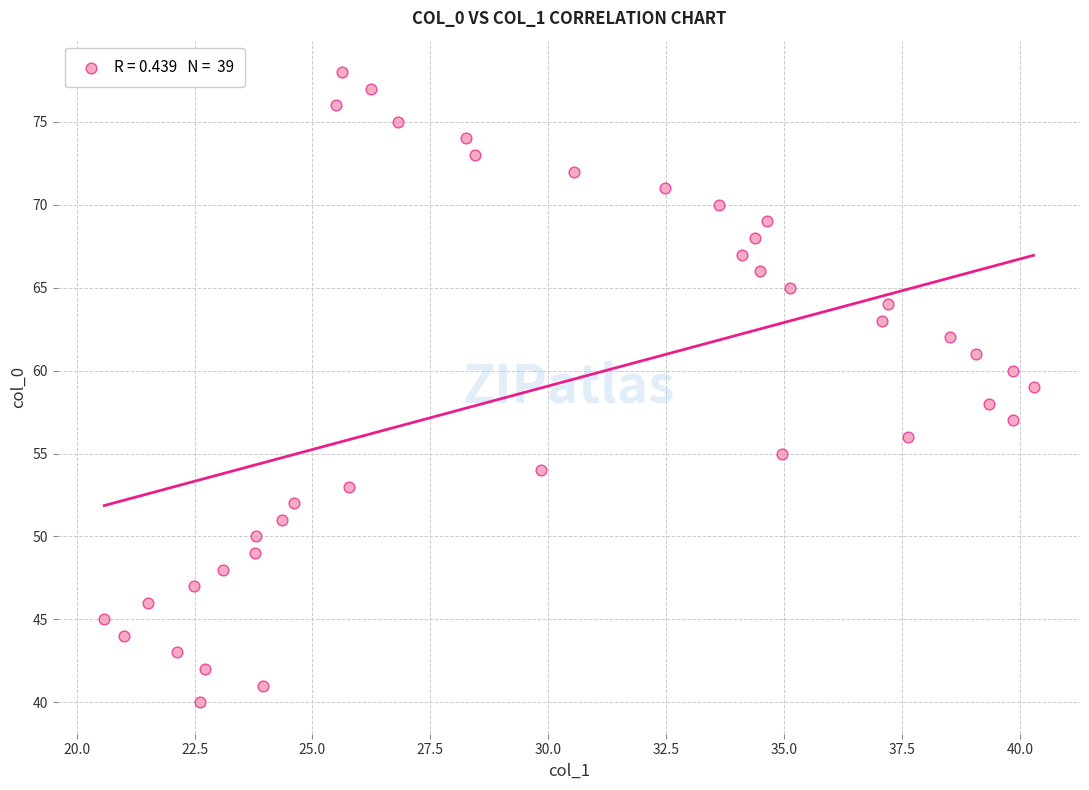

What is the range of Y values (max minus min)?

38